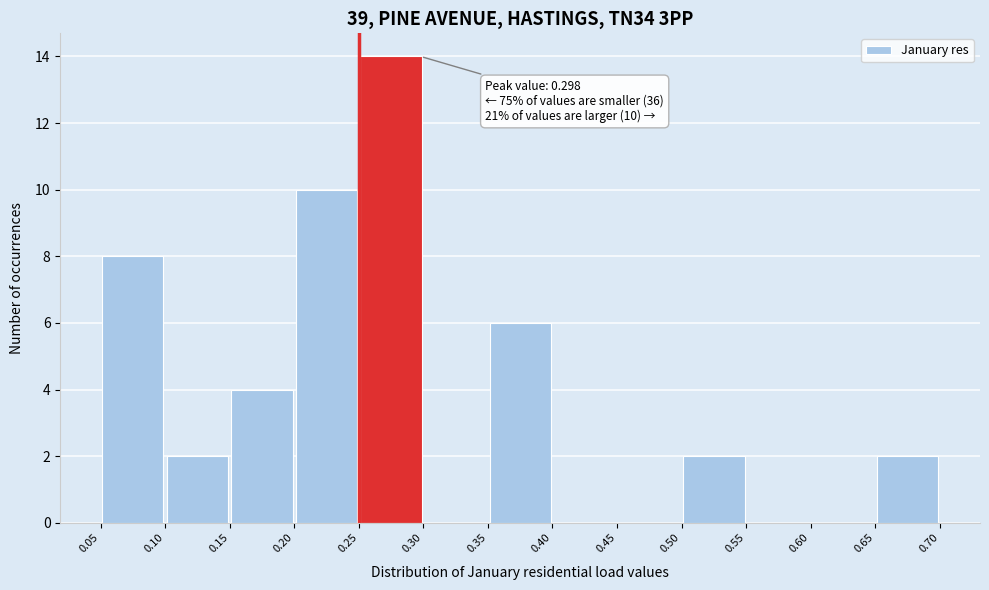

Which range on the x-axis has the tallest bar?

0.25 to 0.30